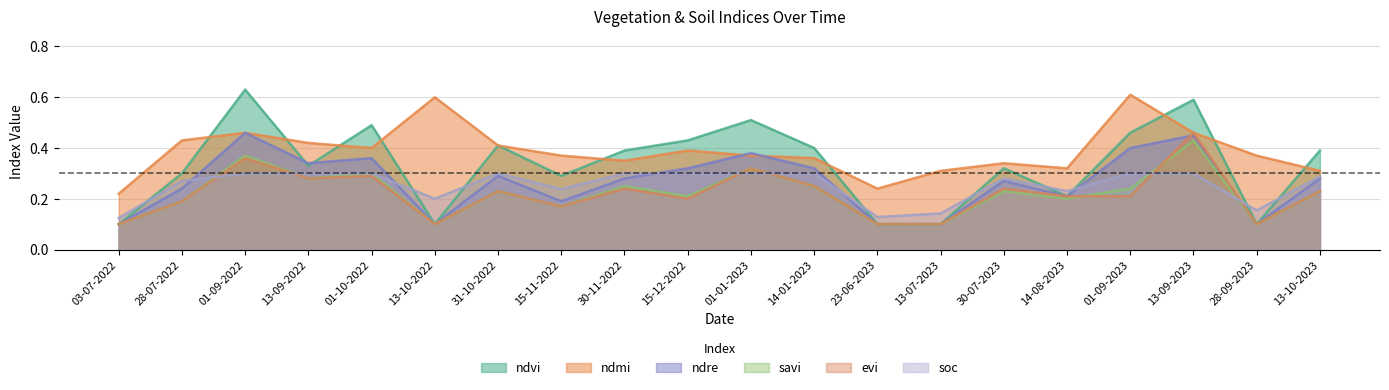

How many interior local peaks does the ndmi series have?

5